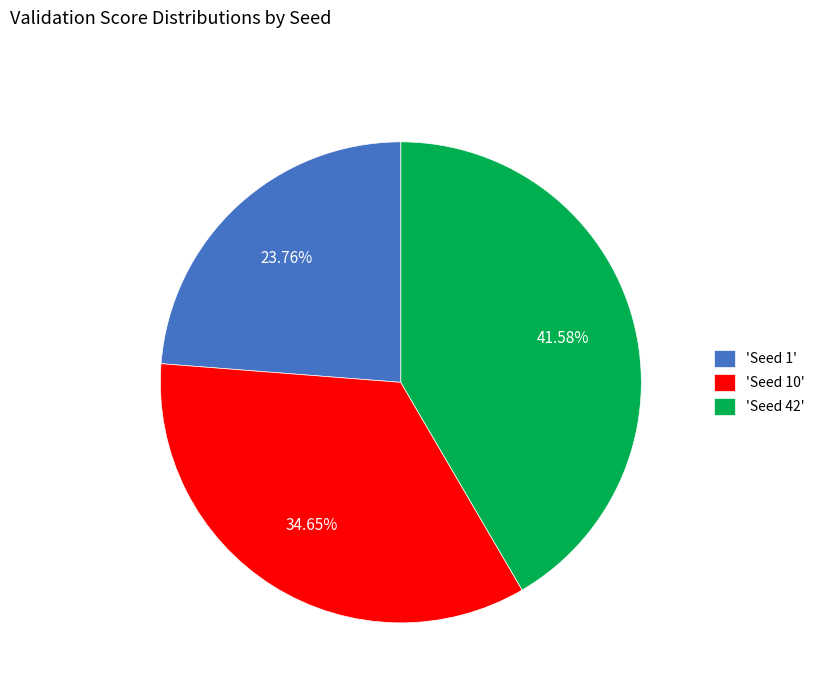

Is there any slice that represents more than half of the pie?

No